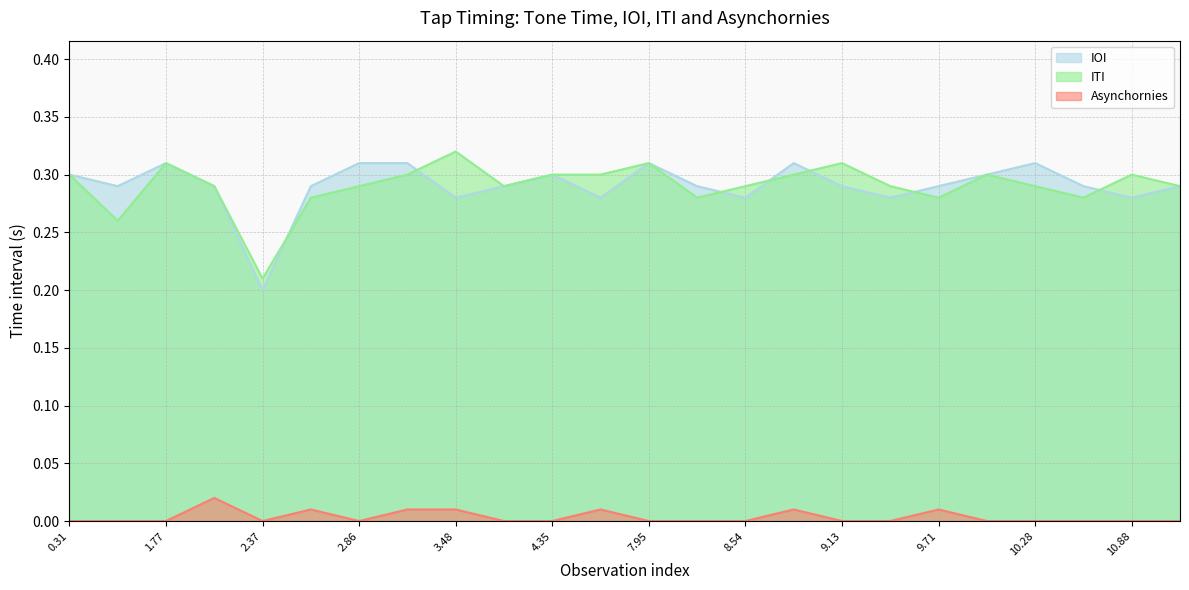

What is the total value across all series at 3?

0.6